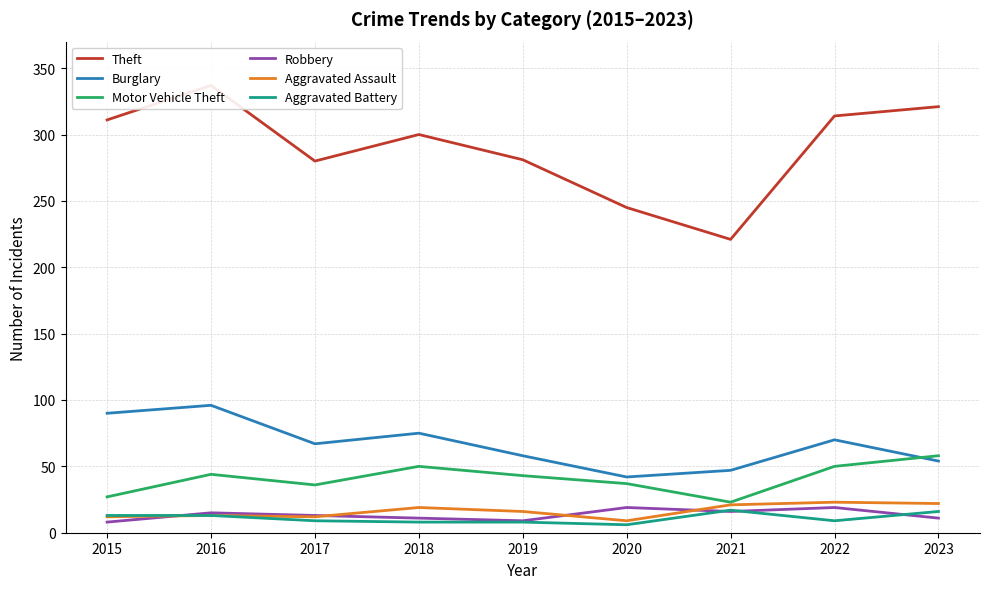

What is the difference between the maximum and minimum values in the Robbery series?

11